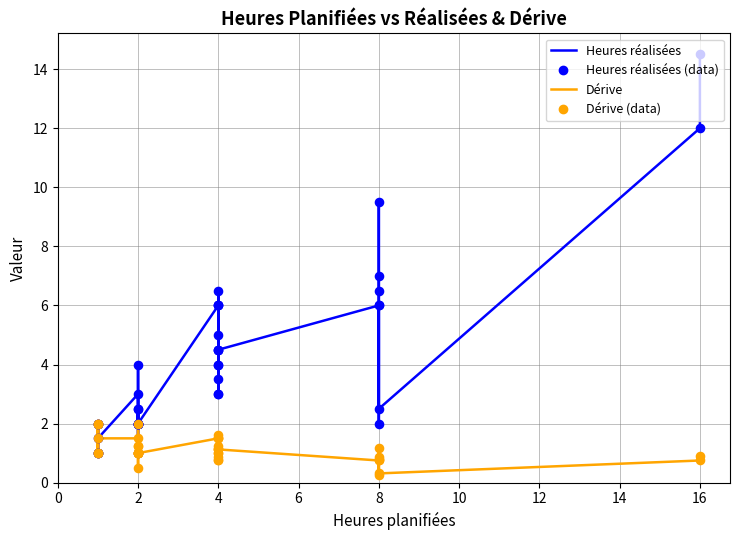

Which series has the largest Y range (max minus min)?

Heures réalisées